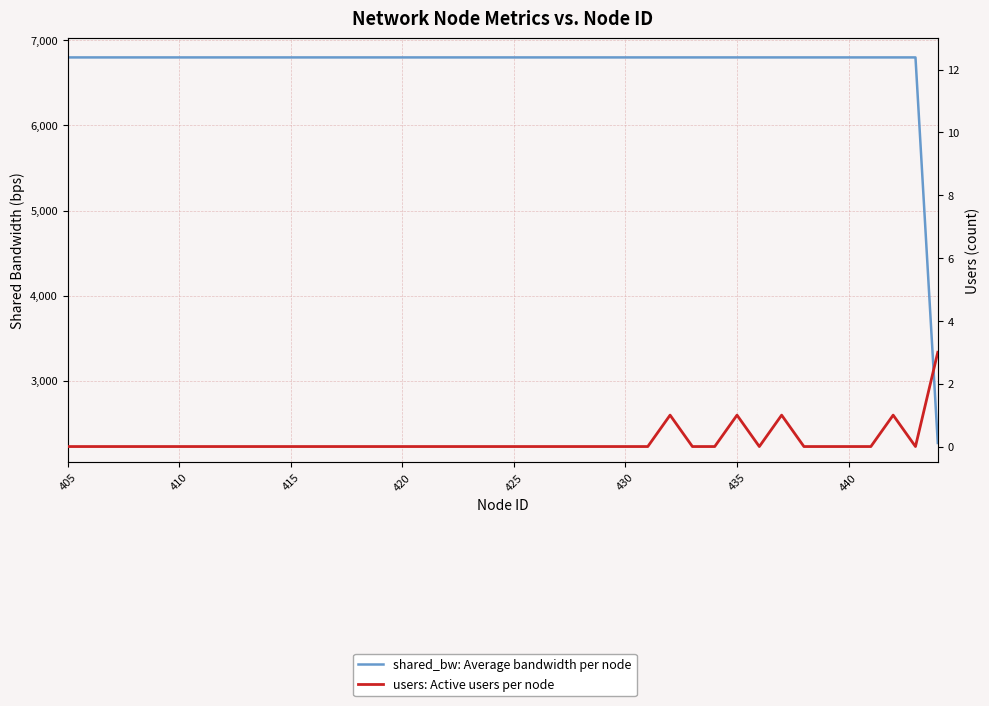

In users: Active users per node, how many points are lower than both neighbors (excluding endpoints)?

2